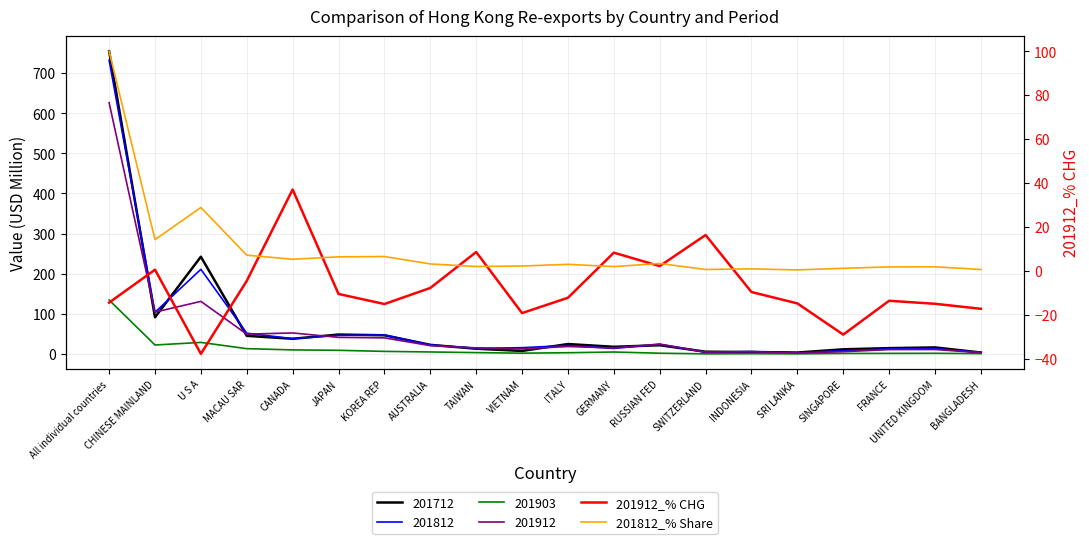

How many times do 201912_% CHG and 201812_% Share cross each other?

8